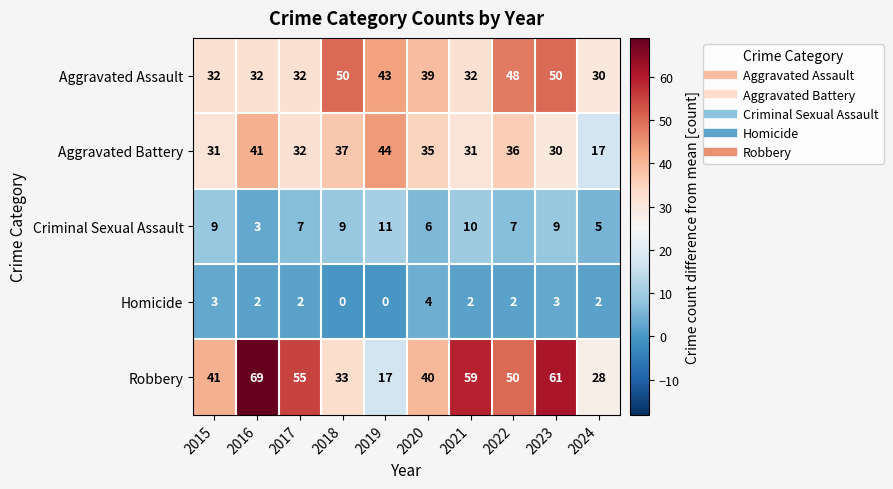

At which label does Aggravated Battery first exceed 35?

2016